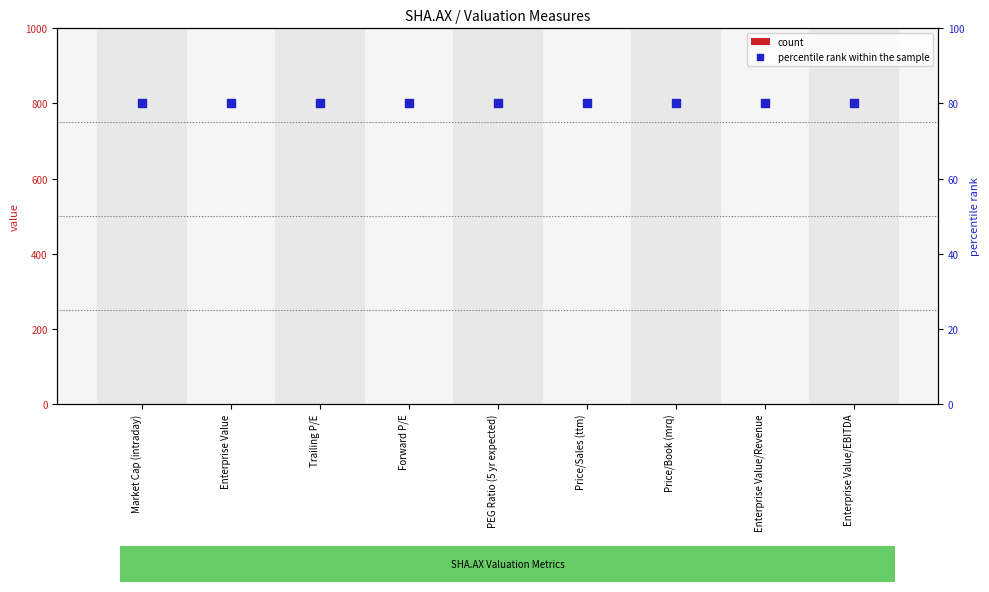

What is the total value across all series at Market Cap (intraday)?

80